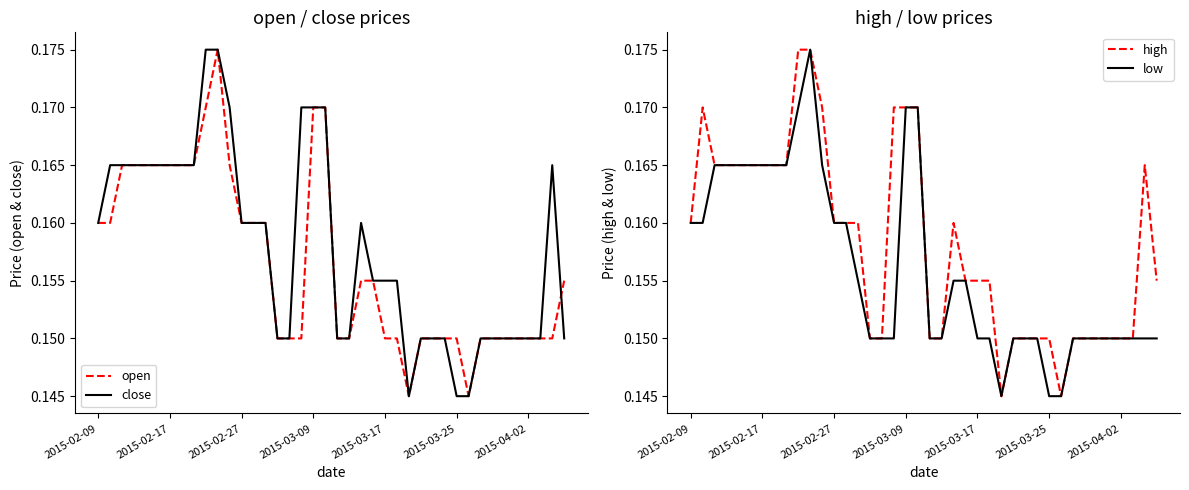

How many interior local peaks does the low series have?

1